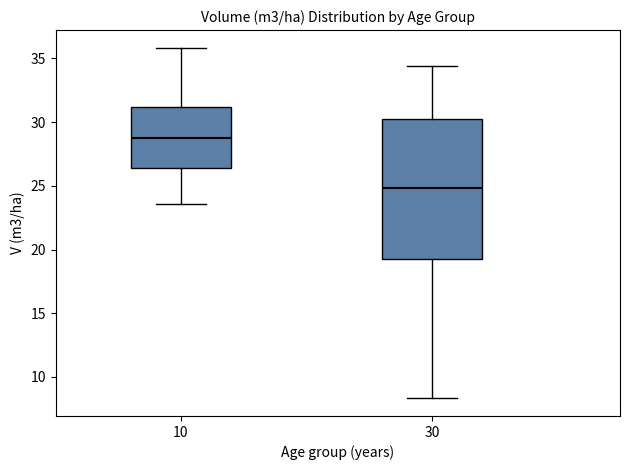

Where is the lower edge of the box at x = 30 on the y-axis? The values are not printed on the chart, so give them approximately, as read against the axis.

19.0